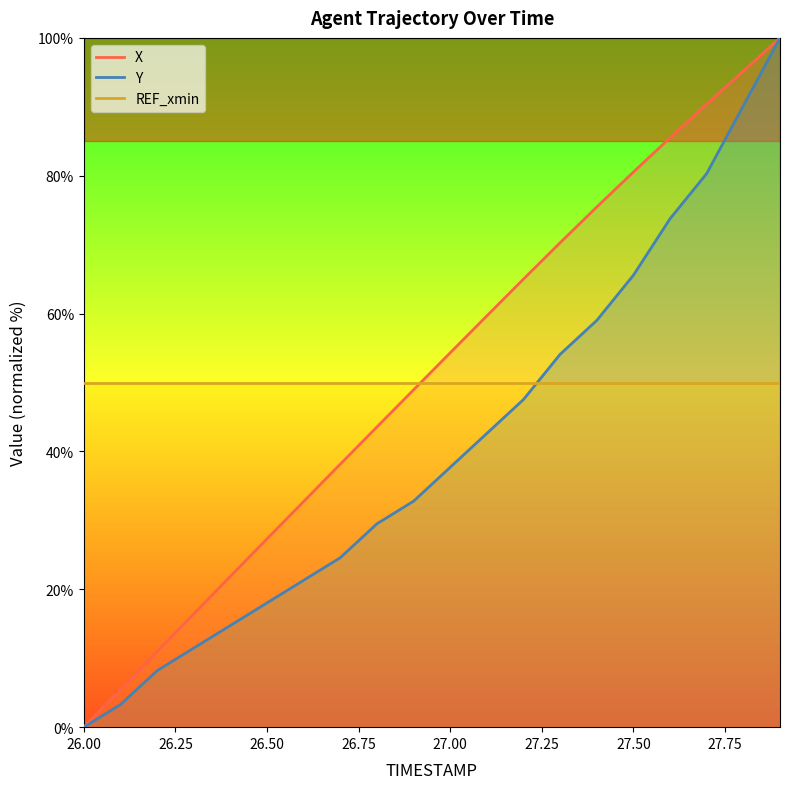

Reading left to right, transcribe all the data shown in this chart.

X: 0.0	5.5	11.0	16.4	21.9	27.3	32.7	38.2	43.6	48.9	54.3	59.7	65.0	70.3	75.5	80.5	85.5	90.4	95.2	100.0
Y: 0.0	3.3	8.2	11.5	14.8	18.0	21.3	24.6	29.5	32.8	37.7	42.6	47.5	54.1	59.0	65.6	73.8	80.3	90.2	100.0
REF_xmin: 50.0	50.0	50.0	50.0	50.0	50.0	50.0	50.0	50.0	50.0	50.0	50.0	50.0	50.0	50.0	50.0	50.0	50.0	50.0	50.0